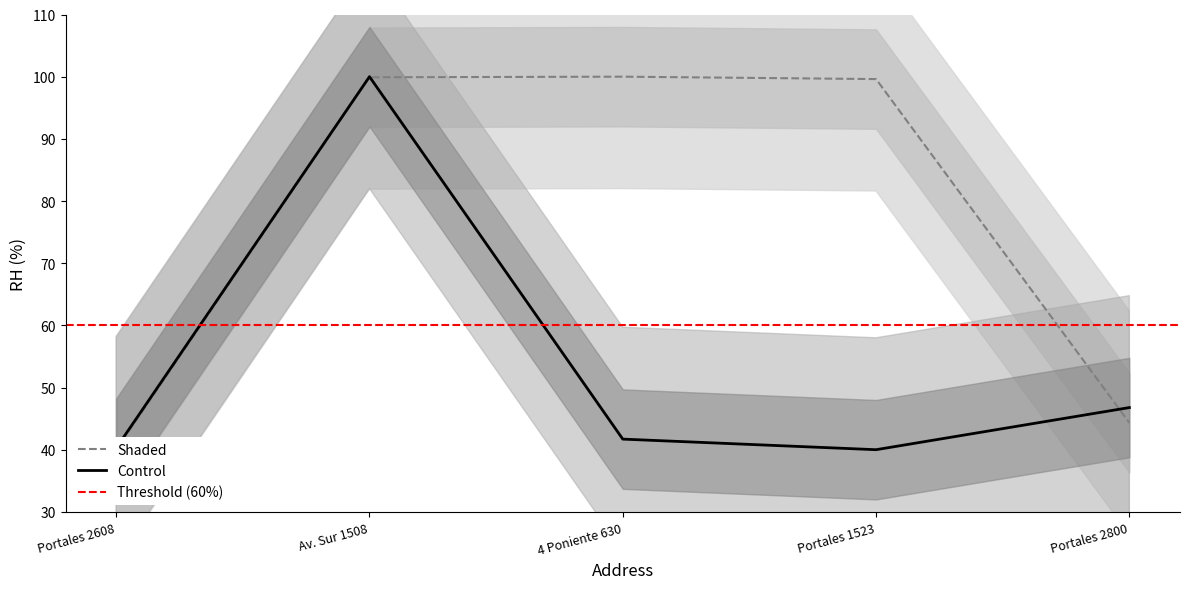

How many data points in Control are above 41?

3